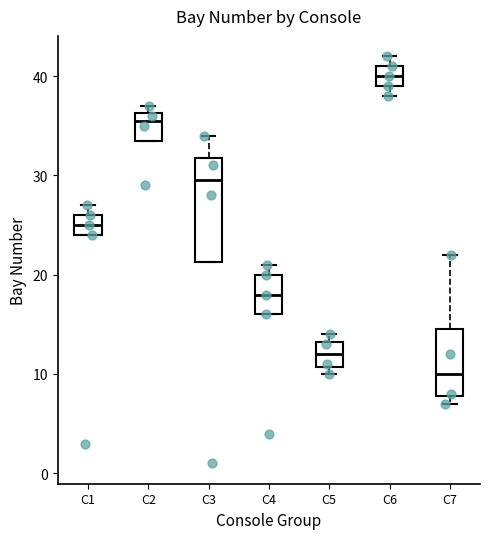

Reading left to right, transcribe this box plot: for each box, give where its median line is, the range the box spans, and where its two whiskers end, as read against the y-axis. The values are not printed on the chart, so give them approximately, as read against the axis.

C1: median 25, box 24 to 26, whiskers 24 to 27
C2: median 36 (just below the box's upper edge), box 34 to 36, whiskers 34 to 37
C3: median 30, box 21 to 32, whiskers 21 to 34
C4: median 18, box 16 to 20, whiskers 16 to 21
C5: median 12, box 11 to 13, whiskers 10 to 14
C6: median 40, box 39 to 41, whiskers 38 to 42
C7: median 10, box 8 to 15, whiskers 7 to 22